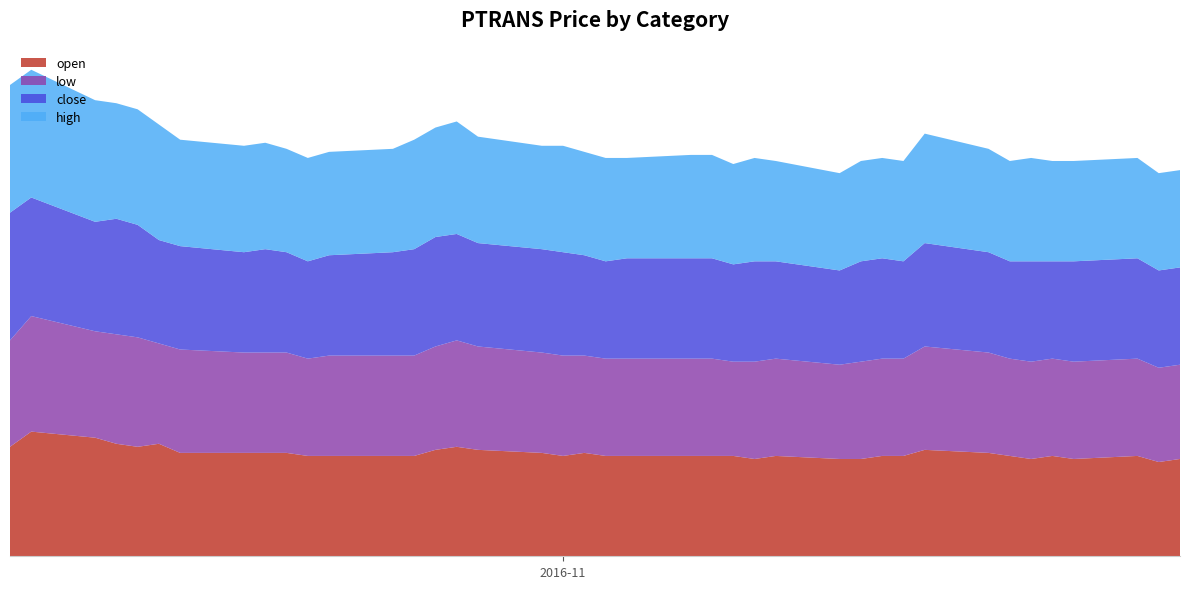

Reading left to right, transcribe all the data shown in this chart.

open: 2016-10-06=0.2	2016-10-07=0.2	2016-10-10=0.2	2016-10-11=0.2	2016-10-12=0.2	2016-10-13=0.2	2016-10-14=0.2	2016-10-17=0.2	2016-10-18=0.2	2016-10-19=0.2	2016-10-20=0.2	2016-10-21=0.2	2016-10-24=0.2	2016-10-25=0.2	2016-10-26=0.2	2016-10-27=0.2	2016-10-28=0.2	2016-10-31=0.2	2016-11-01=0.2	2016-11-02=0.2	2016-11-03=0.2	2016-11-04=0.2	2016-11-07=0.2	2016-11-08=0.2	2016-11-09=0.2	2016-11-10=0.2	2016-11-11=0.2	2016-11-14=0.2	2016-11-15=0.2	2016-11-16=0.2	2016-11-17=0.2	2016-11-18=0.2	2016-11-21=0.2	2016-11-22=0.2	2016-11-23=0.2	2016-11-24=0.2	2016-11-25=0.2	2016-11-28=0.2	2016-11-29=0.2	2016-11-30=0.2
low: 2016-10-06=0.2	2016-10-07=0.2	2016-10-10=0.2	2016-10-11=0.2	2016-10-12=0.2	2016-10-13=0.2	2016-10-14=0.2	2016-10-17=0.2	2016-10-18=0.2	2016-10-19=0.2	2016-10-20=0.2	2016-10-21=0.2	2016-10-24=0.2	2016-10-25=0.2	2016-10-26=0.2	2016-10-27=0.2	2016-10-28=0.2	2016-10-31=0.2	2016-11-01=0.2	2016-11-02=0.2	2016-11-03=0.2	2016-11-04=0.2	2016-11-07=0.2	2016-11-08=0.2	2016-11-09=0.2	2016-11-10=0.2	2016-11-11=0.2	2016-11-14=0.2	2016-11-15=0.2	2016-11-16=0.2	2016-11-17=0.2	2016-11-18=0.2	2016-11-21=0.2	2016-11-22=0.2	2016-11-23=0.2	2016-11-24=0.2	2016-11-25=0.2	2016-11-28=0.2	2016-11-29=0.2	2016-11-30=0.2
close: 2016-10-06=0.2	2016-10-07=0.2	2016-10-10=0.2	2016-10-11=0.2	2016-10-12=0.2	2016-10-13=0.2	2016-10-14=0.2	2016-10-17=0.2	2016-10-18=0.2	2016-10-19=0.2	2016-10-20=0.2	2016-10-21=0.2	2016-10-24=0.2	2016-10-25=0.2	2016-10-26=0.2	2016-10-27=0.2	2016-10-28=0.2	2016-10-31=0.2	2016-11-01=0.2	2016-11-02=0.2	2016-11-03=0.2	2016-11-04=0.2	2016-11-07=0.2	2016-11-08=0.2	2016-11-09=0.2	2016-11-10=0.2	2016-11-11=0.2	2016-11-14=0.2	2016-11-15=0.2	2016-11-16=0.2	2016-11-17=0.2	2016-11-18=0.2	2016-11-21=0.2	2016-11-22=0.2	2016-11-23=0.2	2016-11-24=0.2	2016-11-25=0.2	2016-11-28=0.2	2016-11-29=0.2	2016-11-30=0.2
high: 2016-10-06=0.2	2016-10-07=0.2	2016-10-10=0.2	2016-10-11=0.2	2016-10-12=0.2	2016-10-13=0.2	2016-10-14=0.2	2016-10-17=0.2	2016-10-18=0.2	2016-10-19=0.2	2016-10-20=0.2	2016-10-21=0.2	2016-10-24=0.2	2016-10-25=0.2	2016-10-26=0.2	2016-10-27=0.2	2016-10-28=0.2	2016-10-31=0.2	2016-11-01=0.2	2016-11-02=0.2	2016-11-03=0.2	2016-11-04=0.2	2016-11-07=0.2	2016-11-08=0.2	2016-11-09=0.2	2016-11-10=0.2	2016-11-11=0.2	2016-11-14=0.2	2016-11-15=0.2	2016-11-16=0.2	2016-11-17=0.2	2016-11-18=0.2	2016-11-21=0.2	2016-11-22=0.2	2016-11-23=0.2	2016-11-24=0.2	2016-11-25=0.2	2016-11-28=0.2	2016-11-29=0.2	2016-11-30=0.2